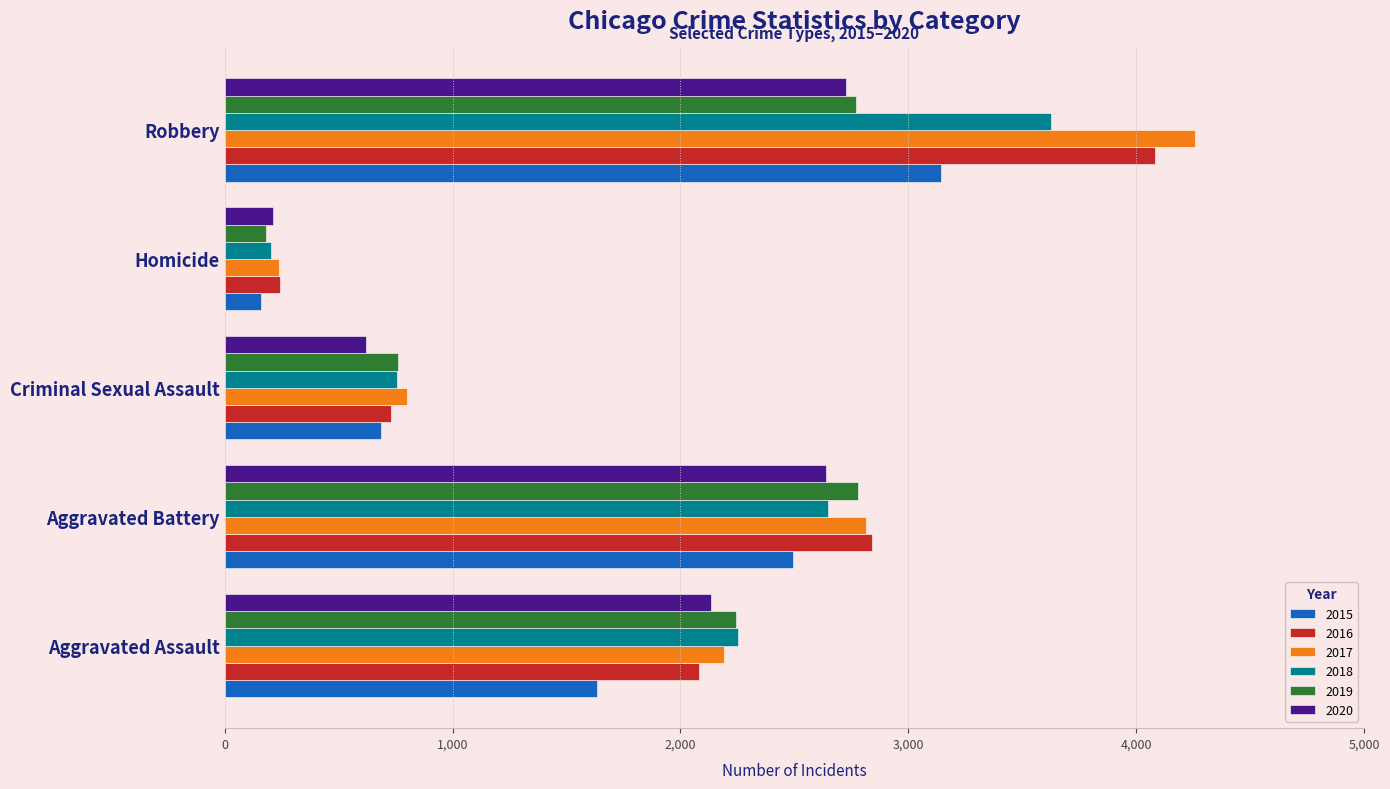

What is the approximate value of 2018 at Aggravated Assault?

2252